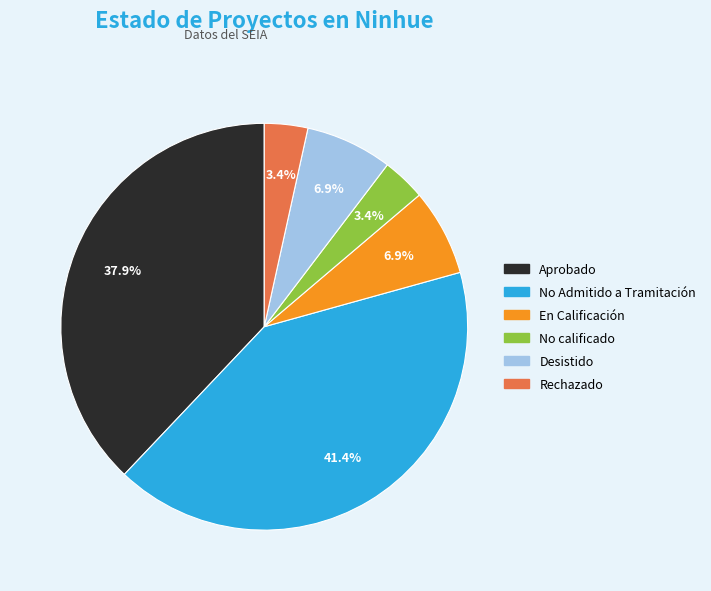

What percentage is the En Calificación slice, to the nearest percent?

7%